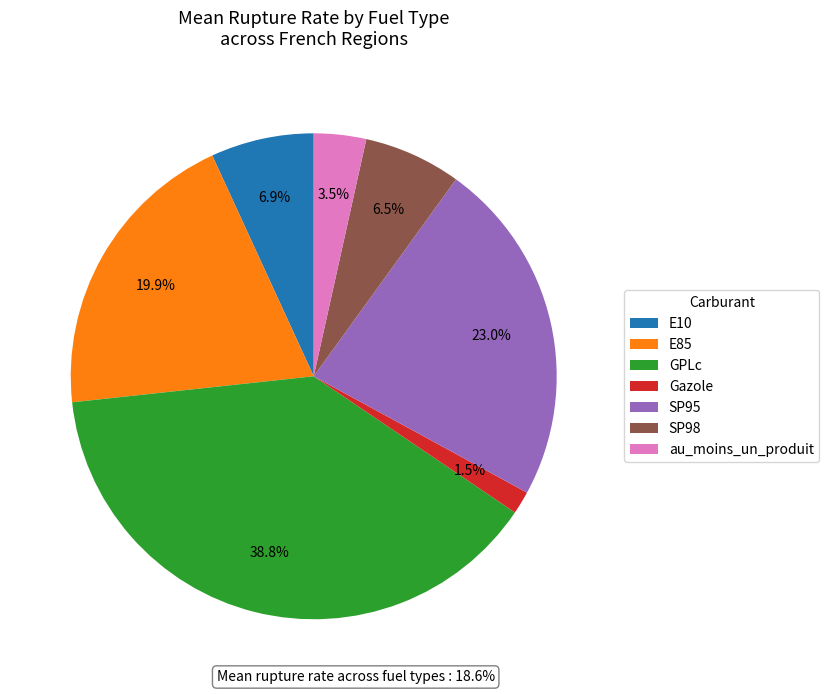

What is the total percentage of GPLc and SP98?

45.3%